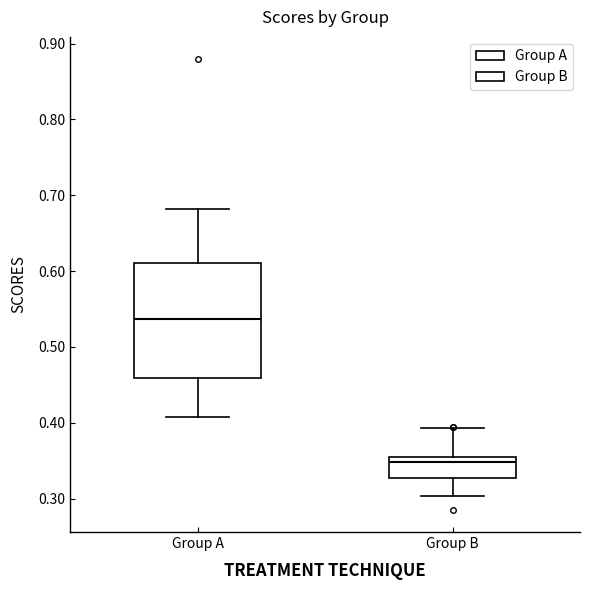

Which box is the tallest, from its lower edge to its upper edge?

Group A